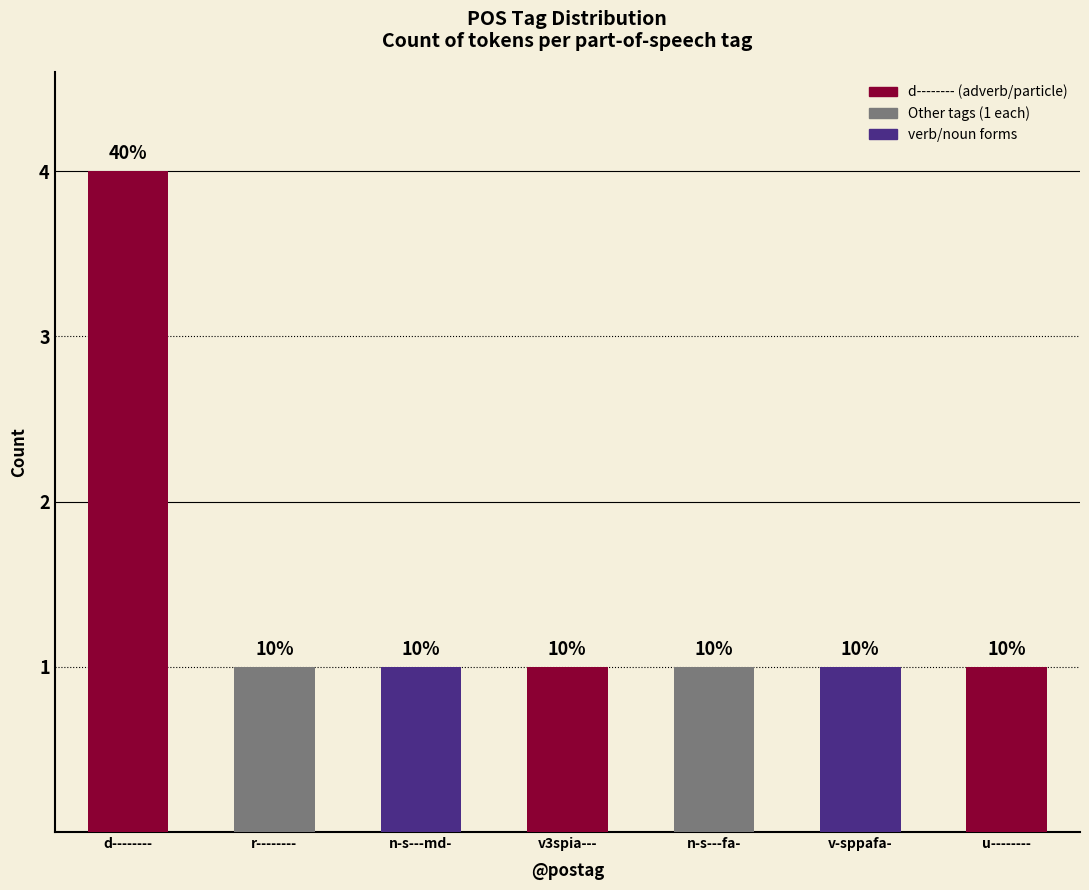

Does the chart contain any negative values?

No